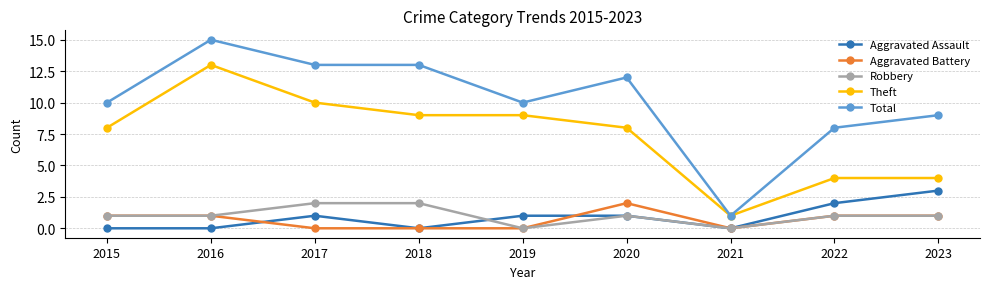

True or false: Aggravated Assault and Total cross at least once.

False